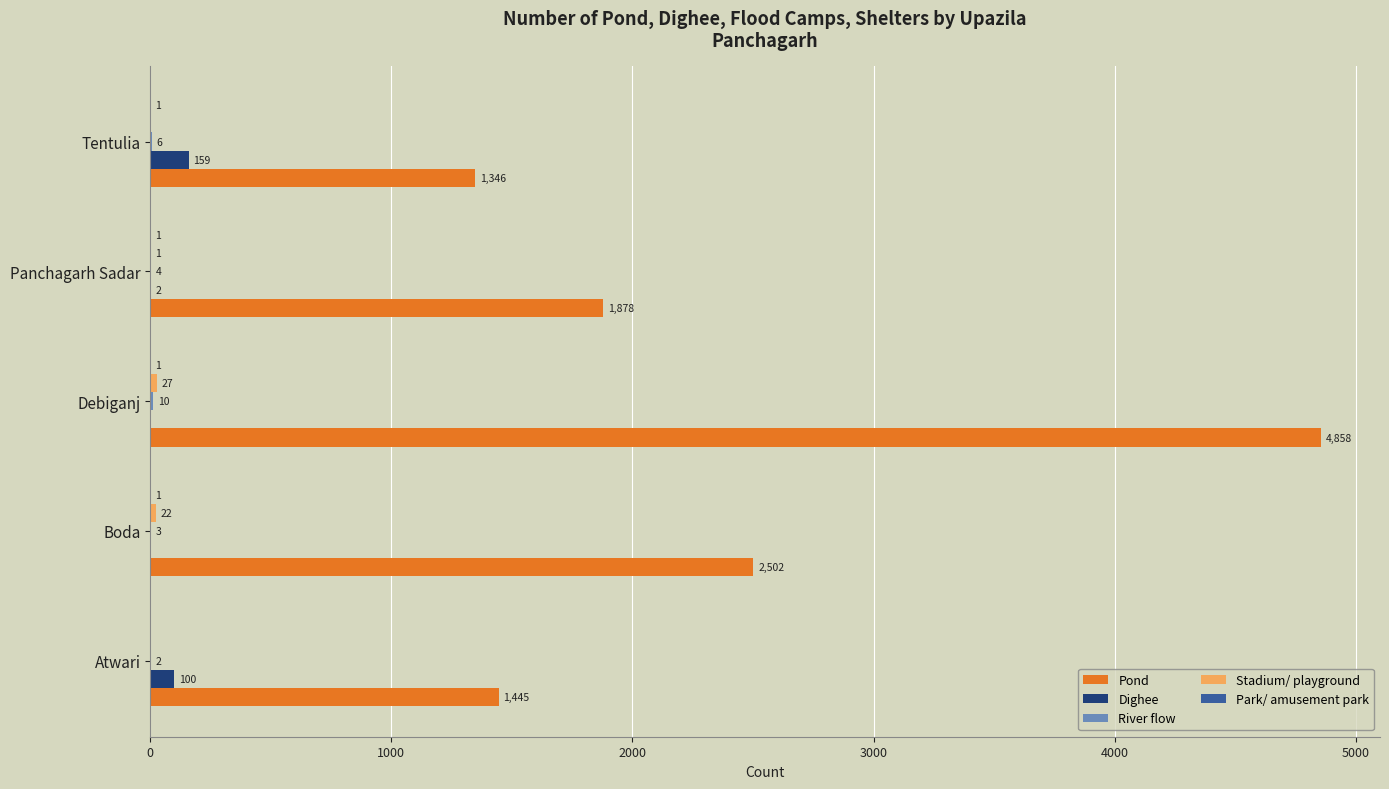

Which series has the widest spread of values?

Pond